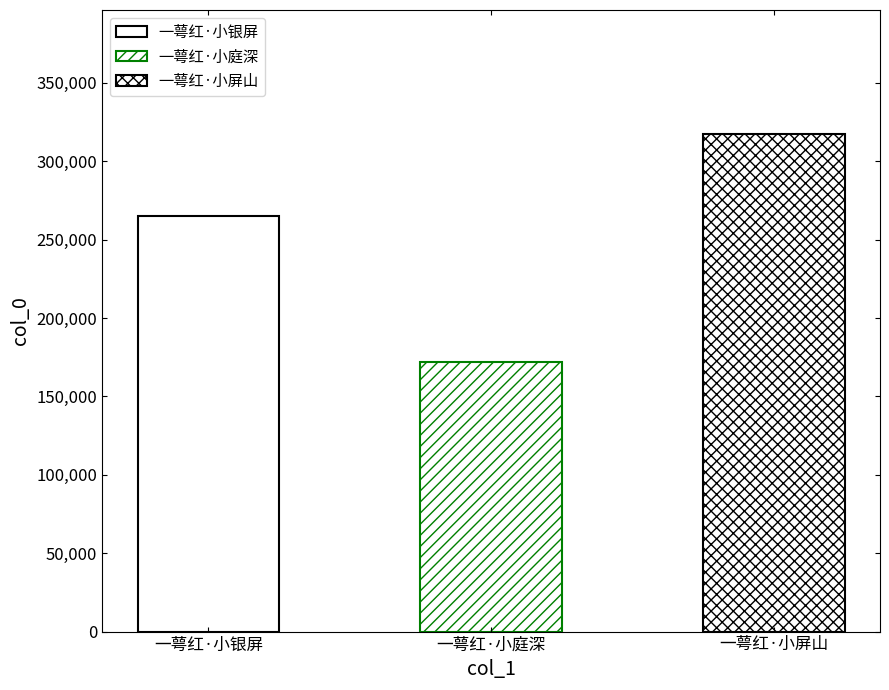

How many data points are less than 265063?

1